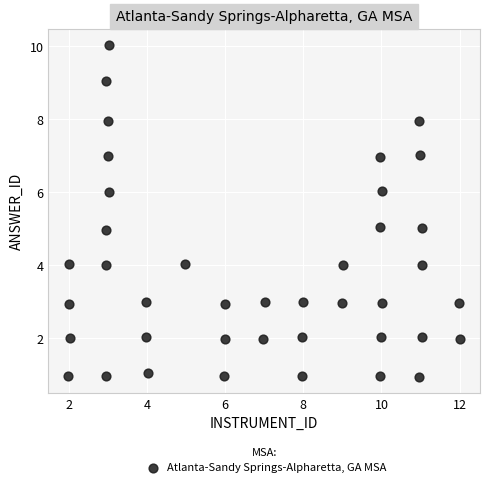

What is the range of X values (max minus min)?

10.0